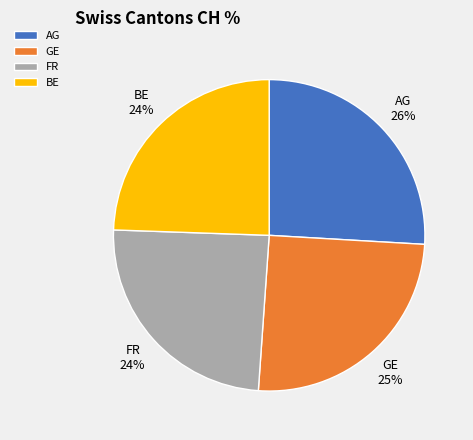

Is there a majority slice in this chart?

No